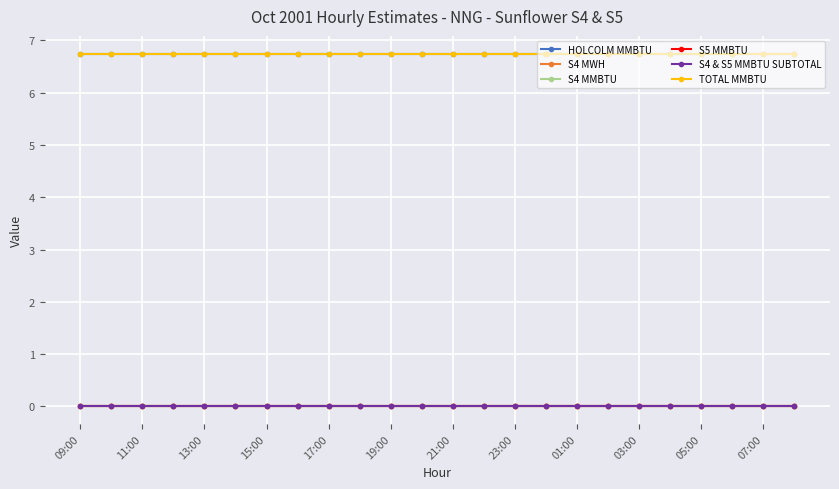

Is this an area chart (filled region under the line)?

No